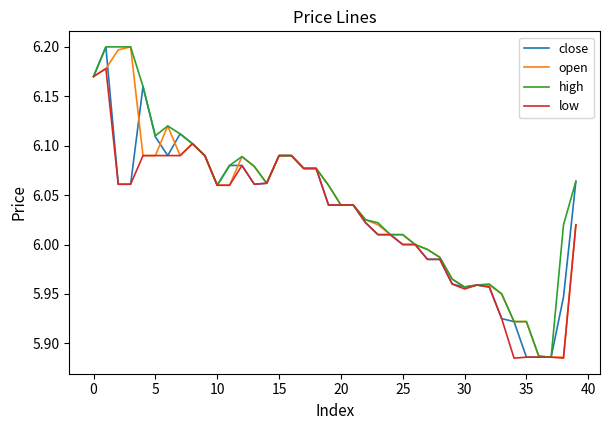

What is the maximum value shown in the chart?

6.2